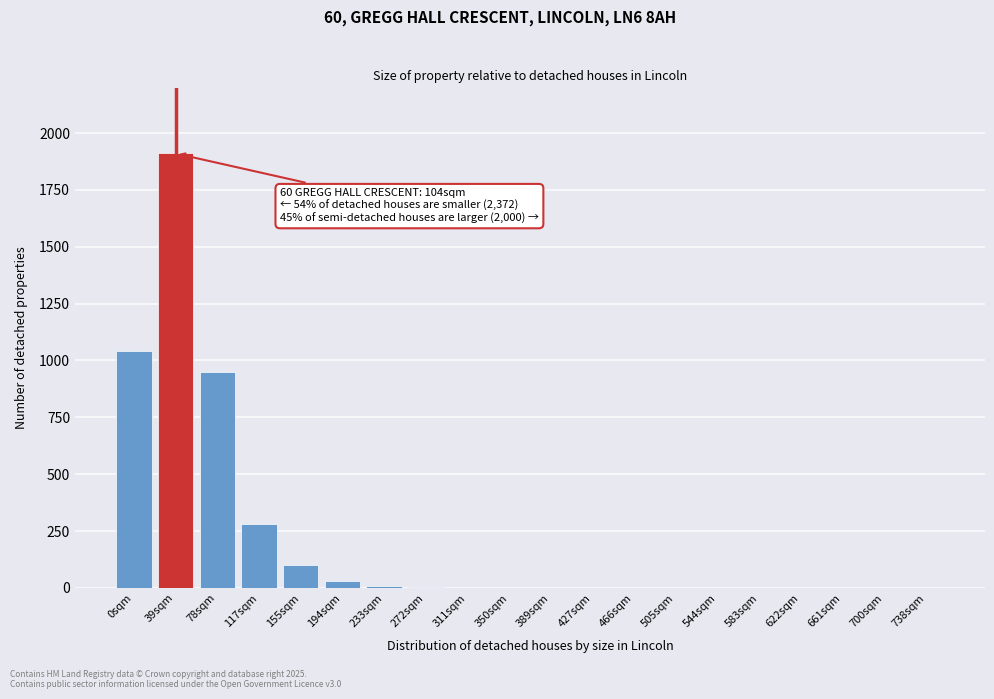

What is the maximum value shown in the chart?

1910